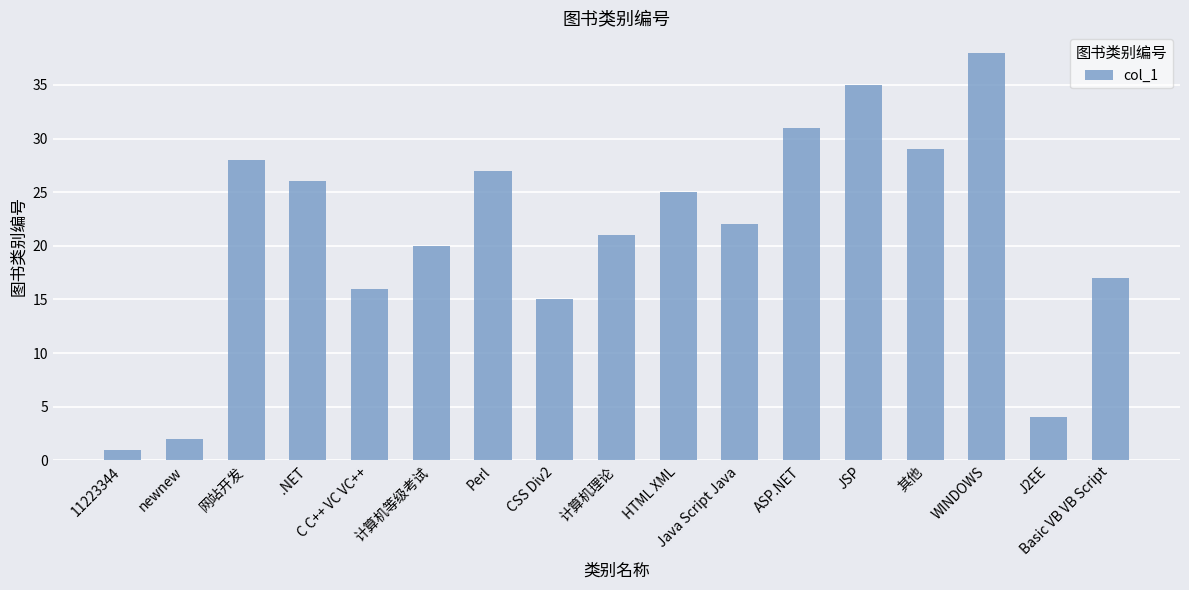

Rank the categories by value from highest to lowest.

WINDOWS, JSP, ASP.NET, 其他, 网站开发, Perl, .NET, HTML XML, Java Script Java, 计算机理论, 计算机等级考试, Basic VB VB Script, C C++ VC VC++, CSS Div2, J2EE, newnew, 11223344